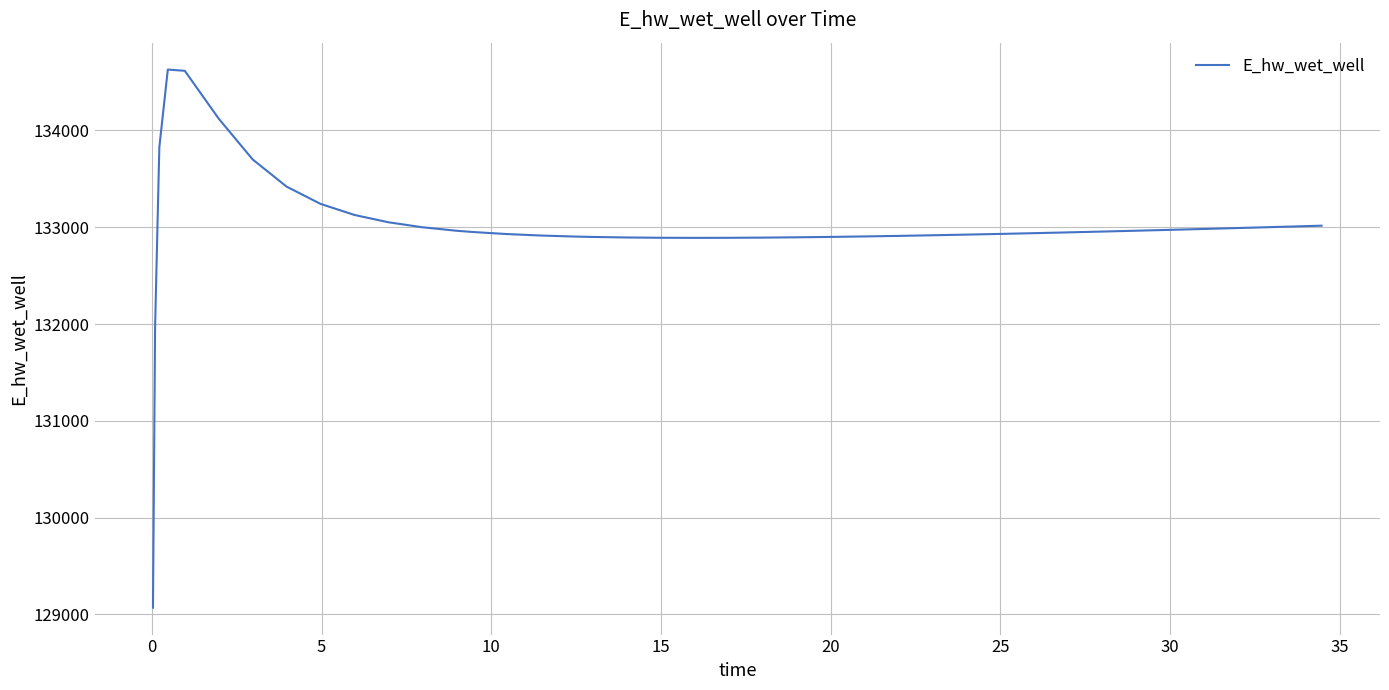

What is the difference between the maximum and minimum values?

5557.7